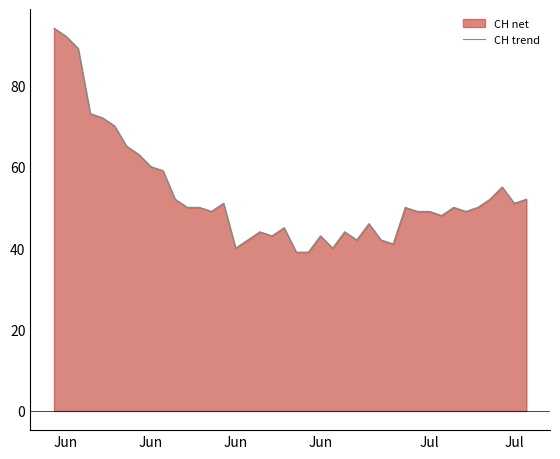

What is the sum of all values?

2134